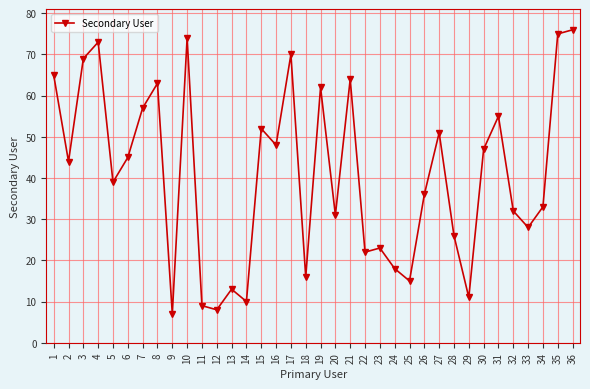

Which has a higher value, 15 or 21?

21